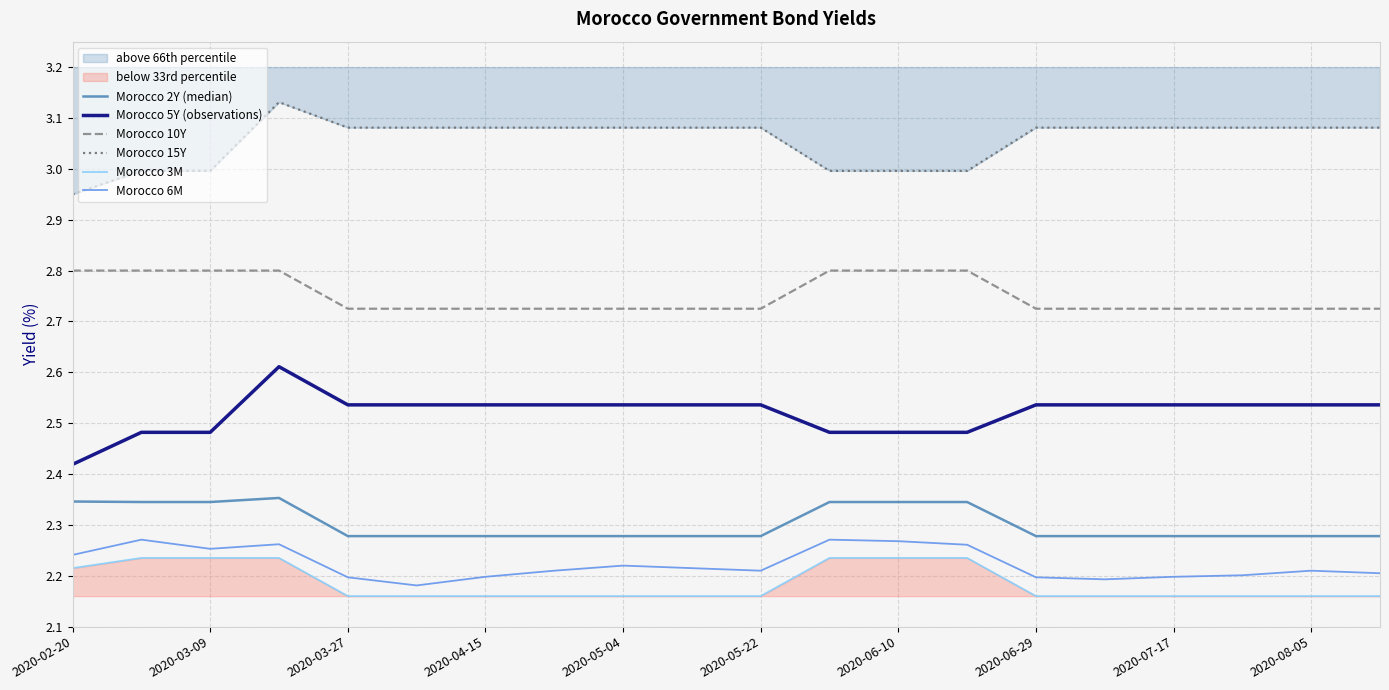

What is the difference between the maximum and second lowest values in the Morocco 5Y (observations) series?

0.1